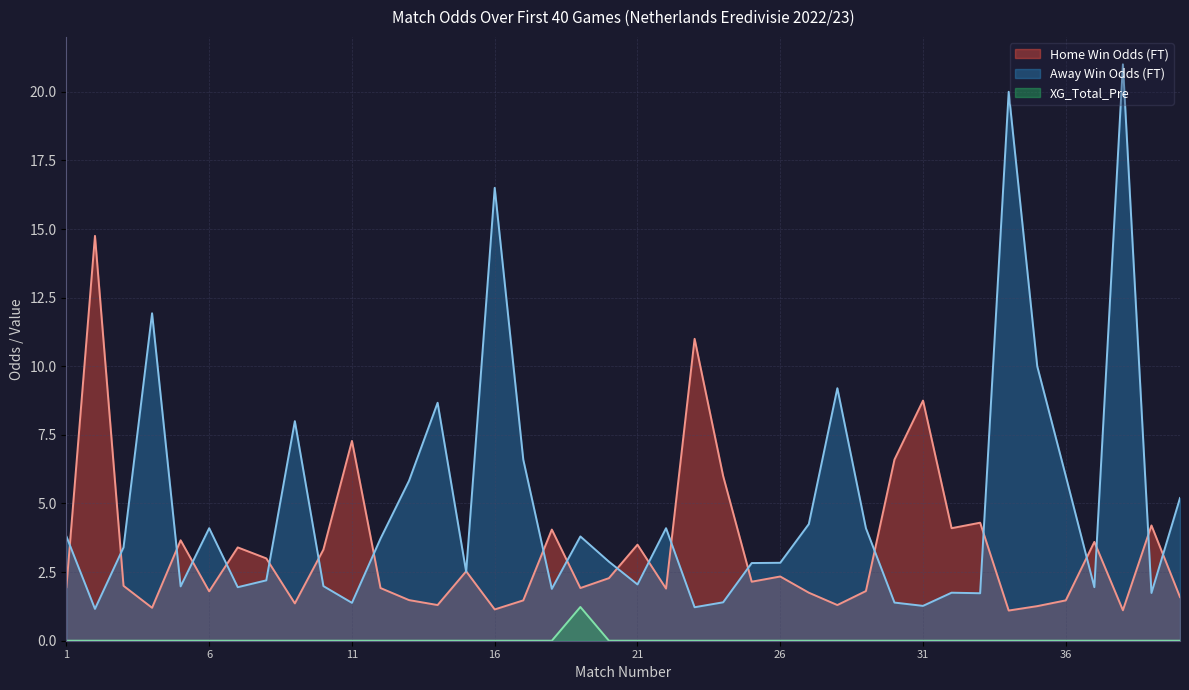

Does the chart have visible grid lines?

Yes